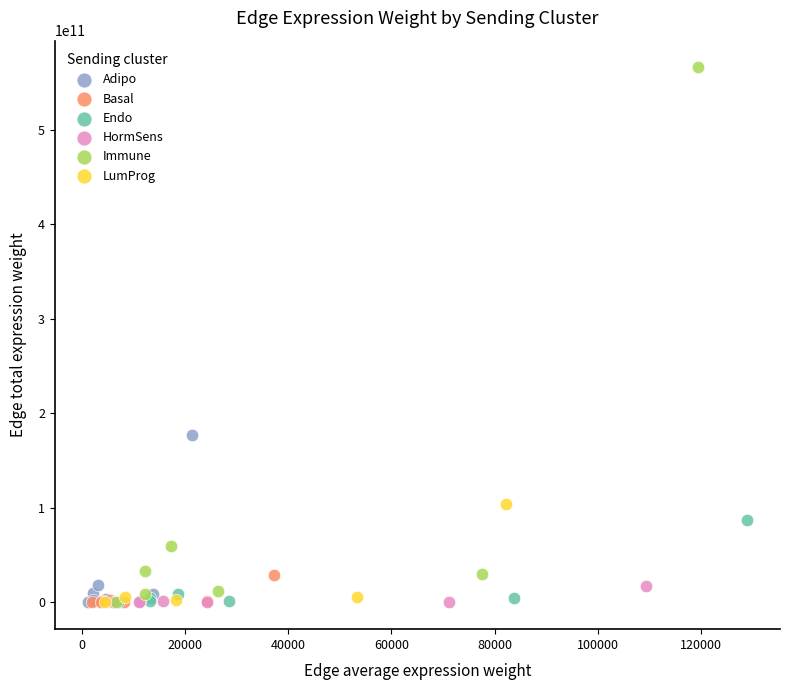

Which series has the largest Y range (max minus min)?

Immune